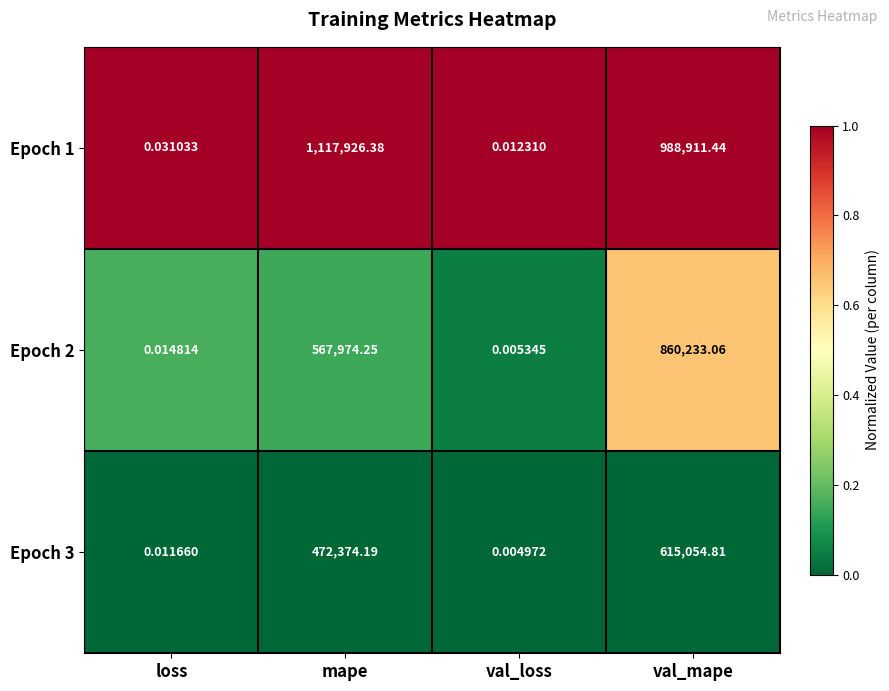

At how many categories does at least one series exceed 0?

4